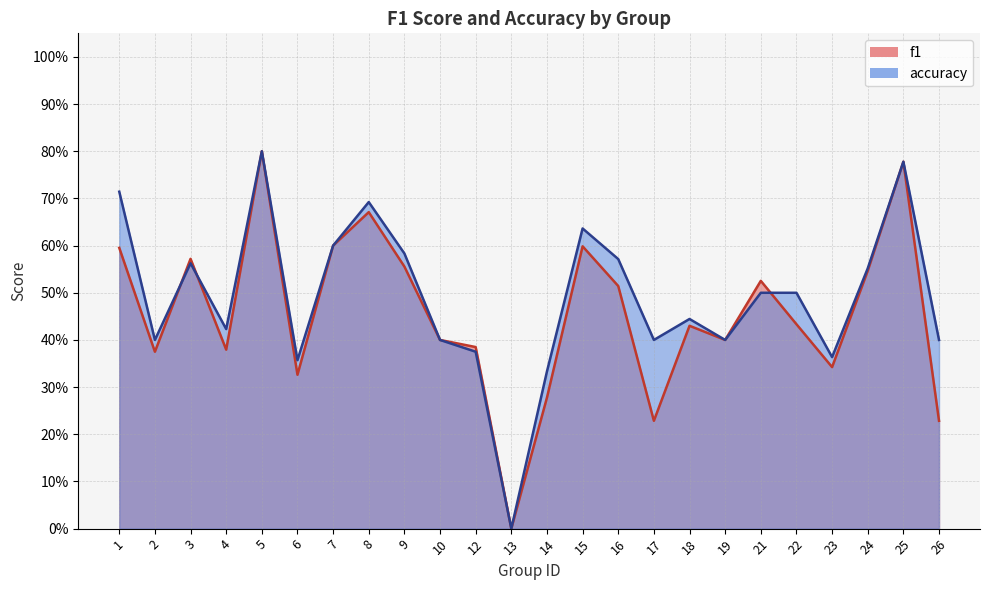

What is the value of the f1 point at the 23rd from the left?

0.8